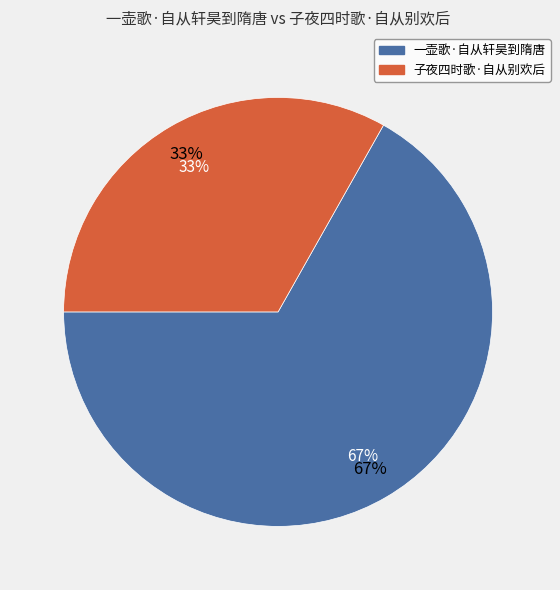

Is it true that 一壶歌·自从轩昊到隋唐 is 67% of the pie?

True